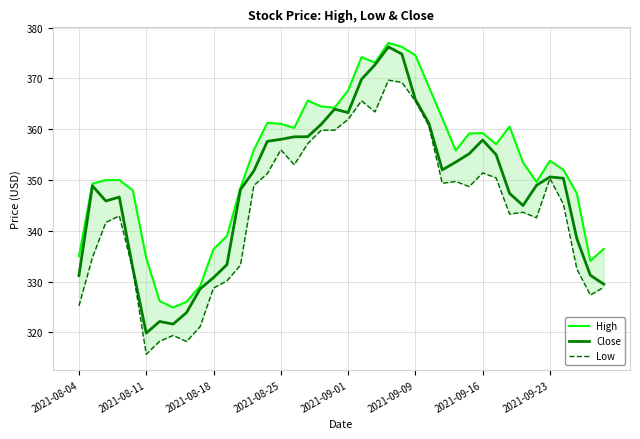

True or false: Close and Low cross at least once.

False